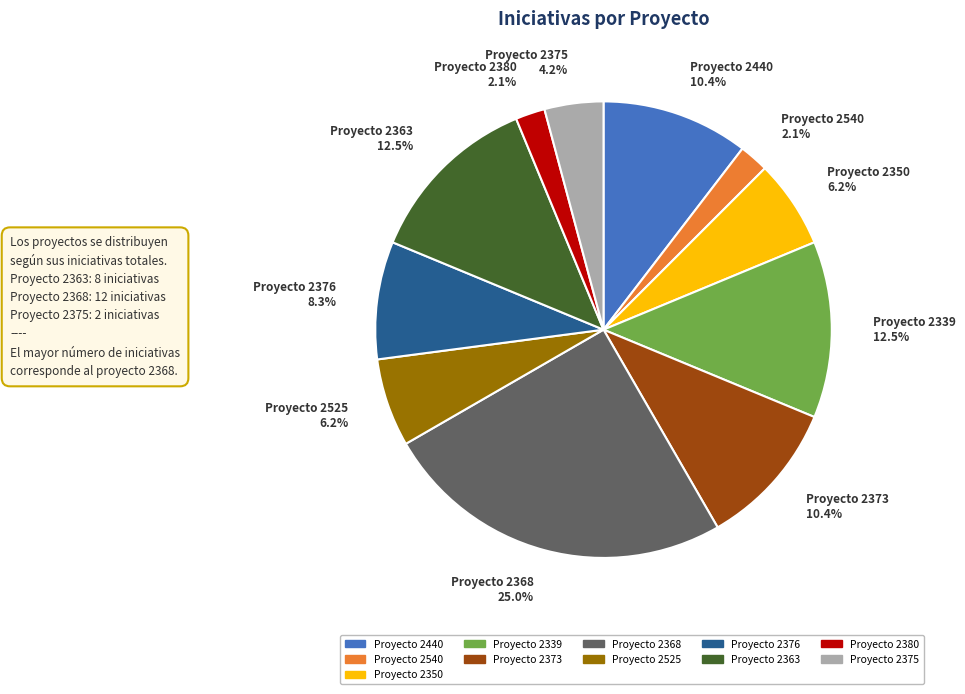

Count the number of slices in the pie.

11